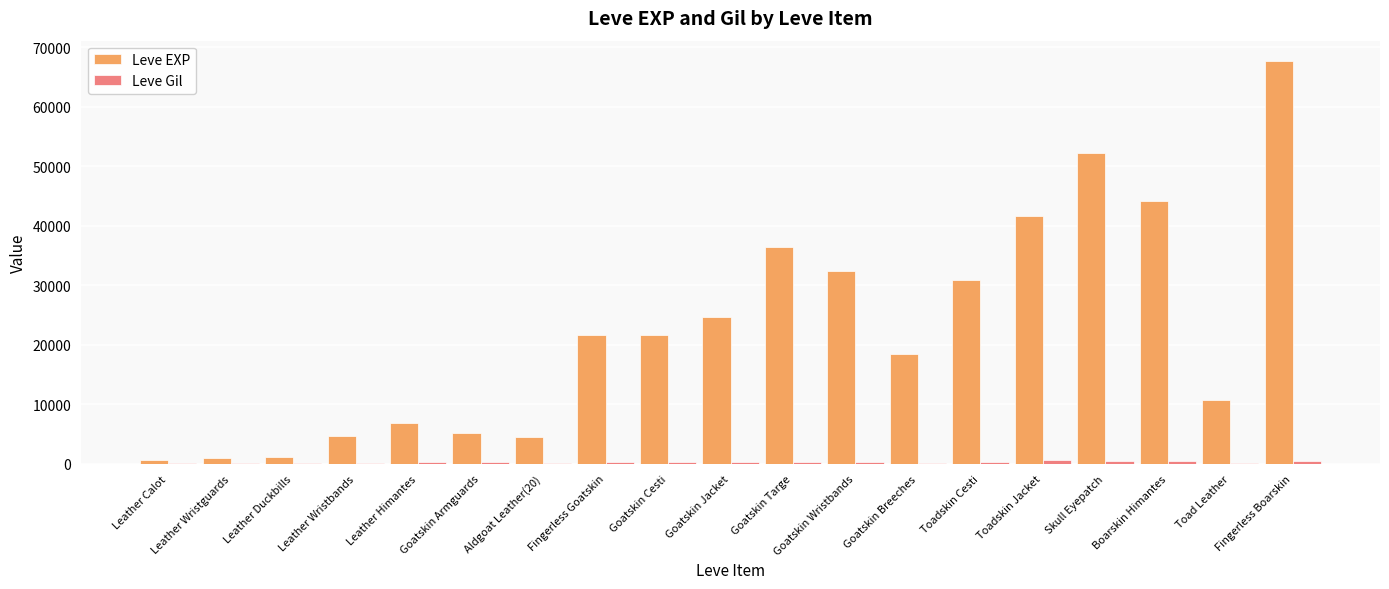

Which label corresponds to the largest value in the chart?

Fingerless Boarskin